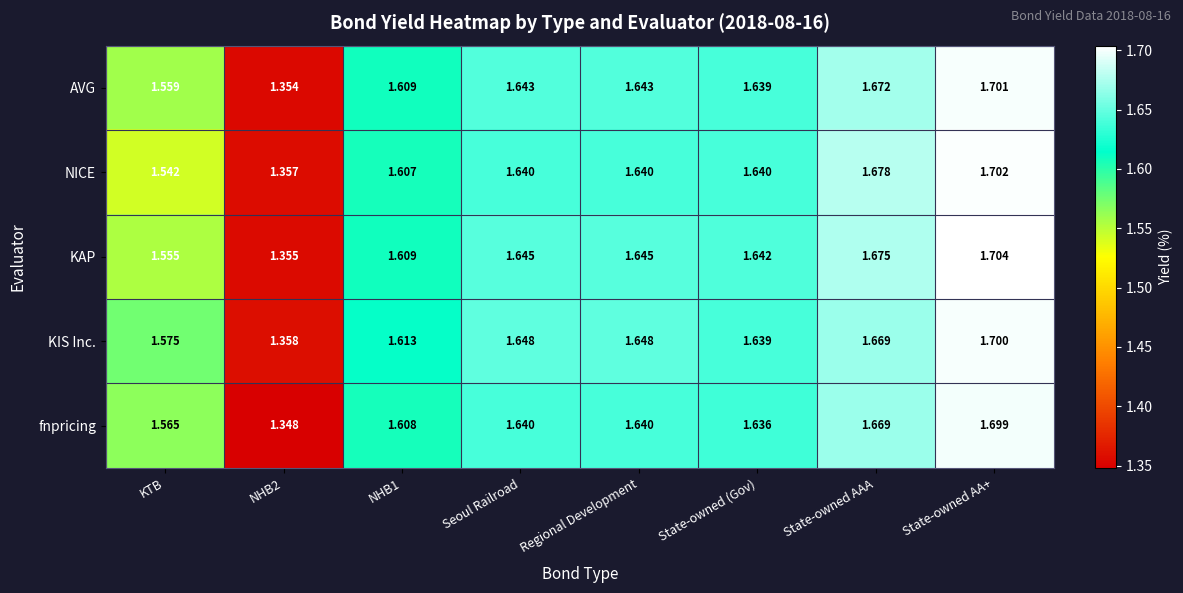

Which series changed the most between State-owned (Gov) and State-owned AA+?

fnpricing